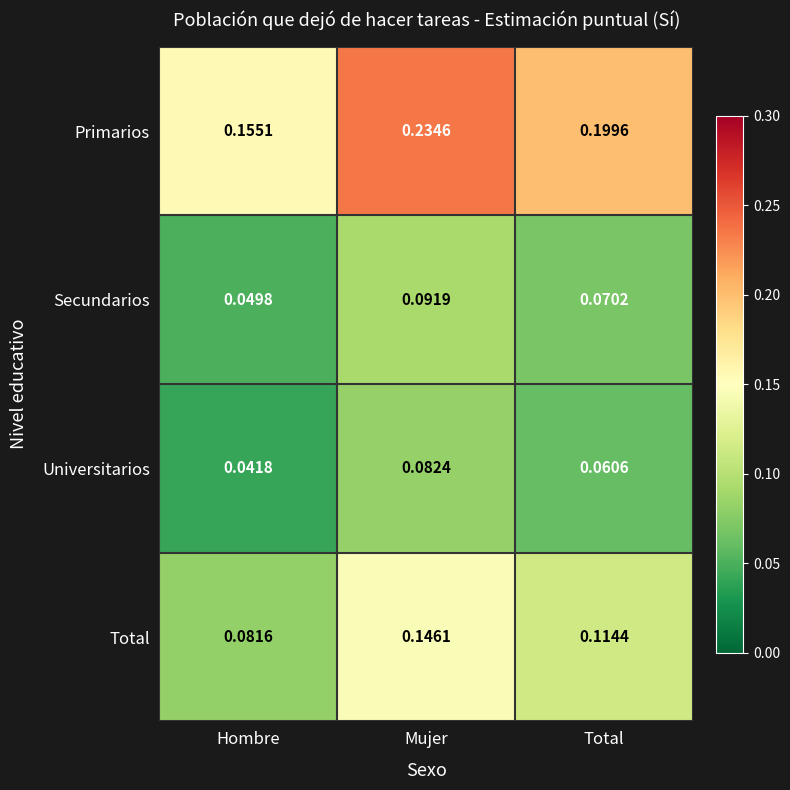

What is the total value across all series at Mujer?

0.6